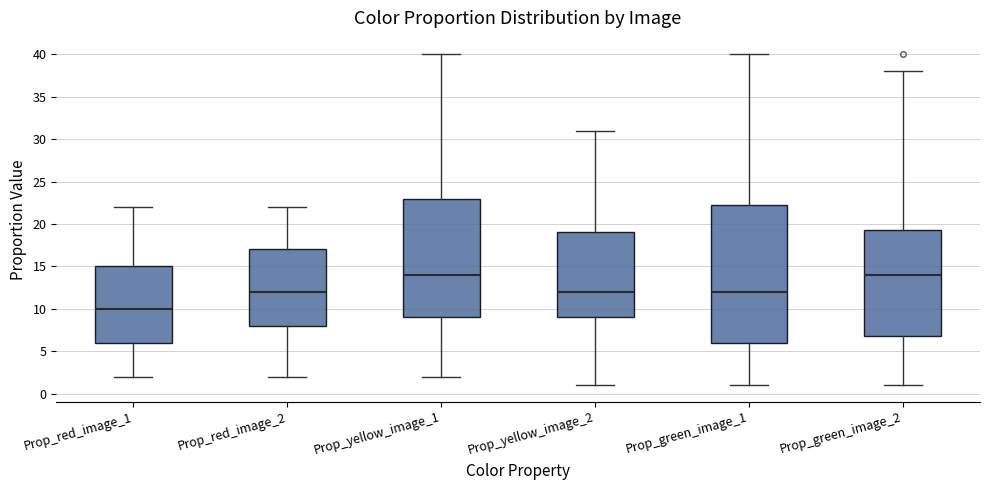

Which box is the tallest, from its lower edge to its upper edge?

Prop_green_image_1